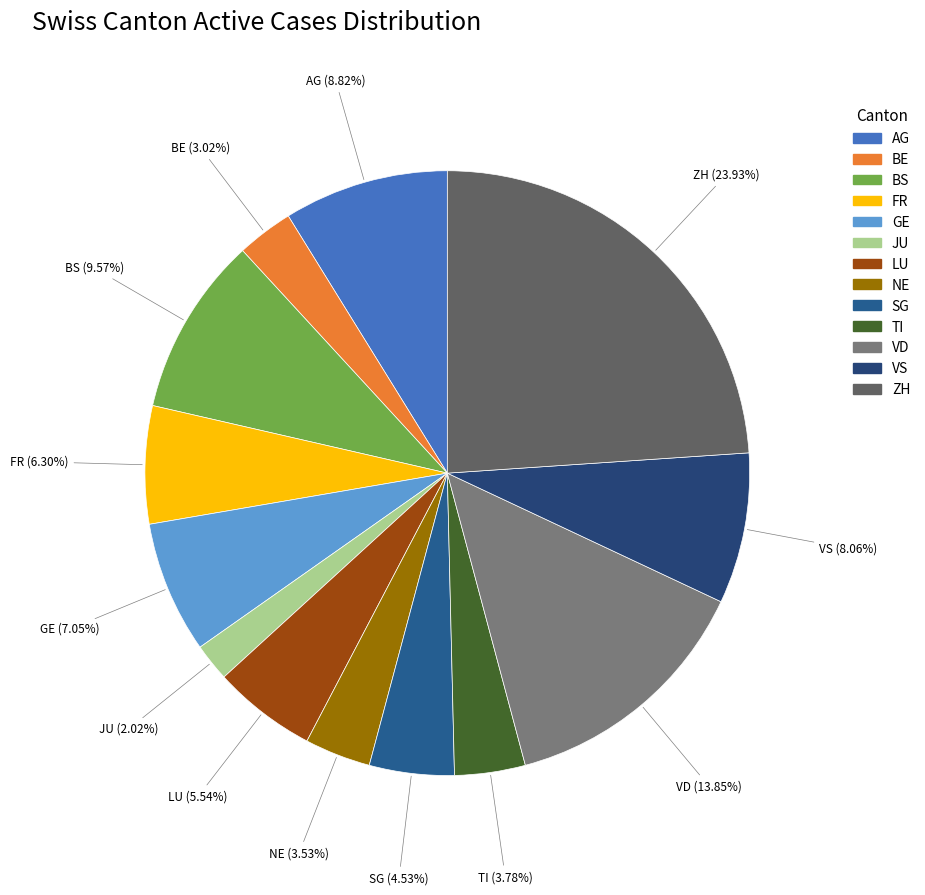

Which category has the biggest portion of the pie?

ZH